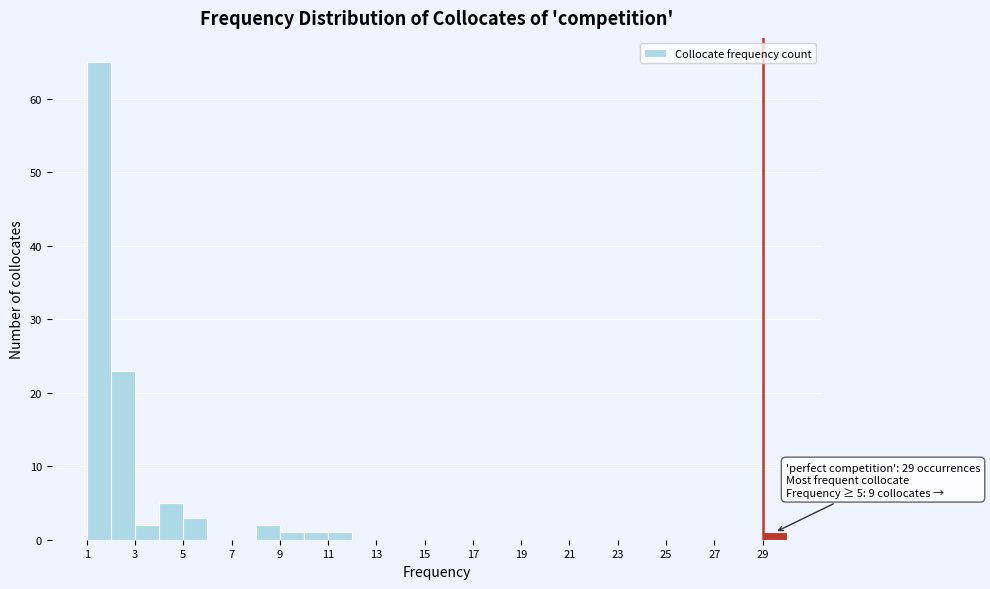

Which range on the x-axis has the tallest bar?

1 to 2